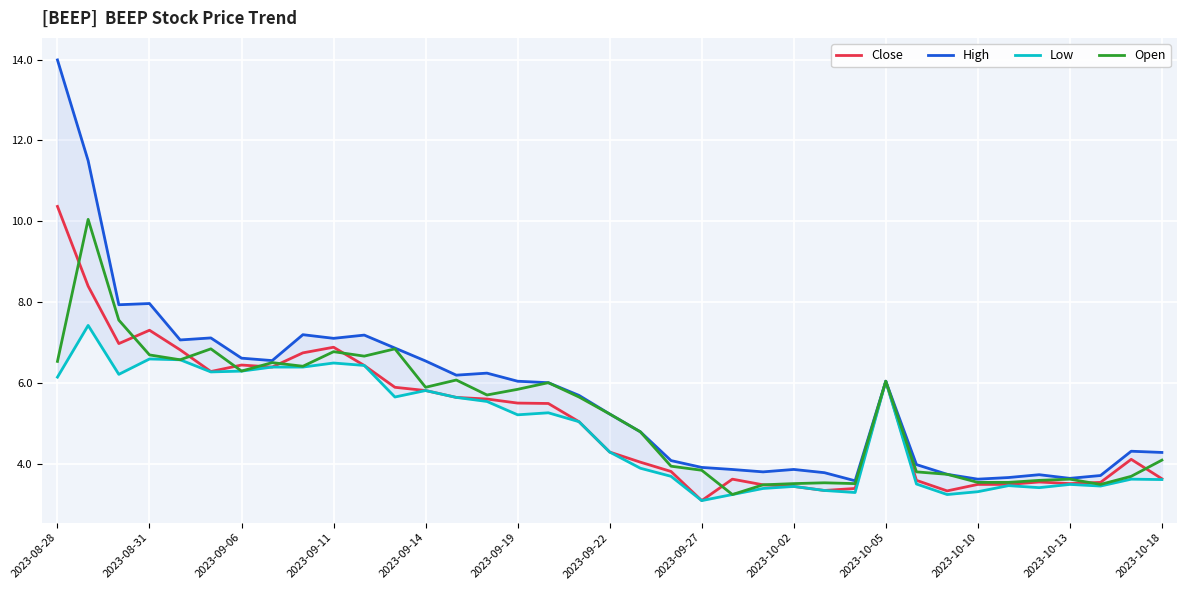

True or false: Open and High cross at least once.

False